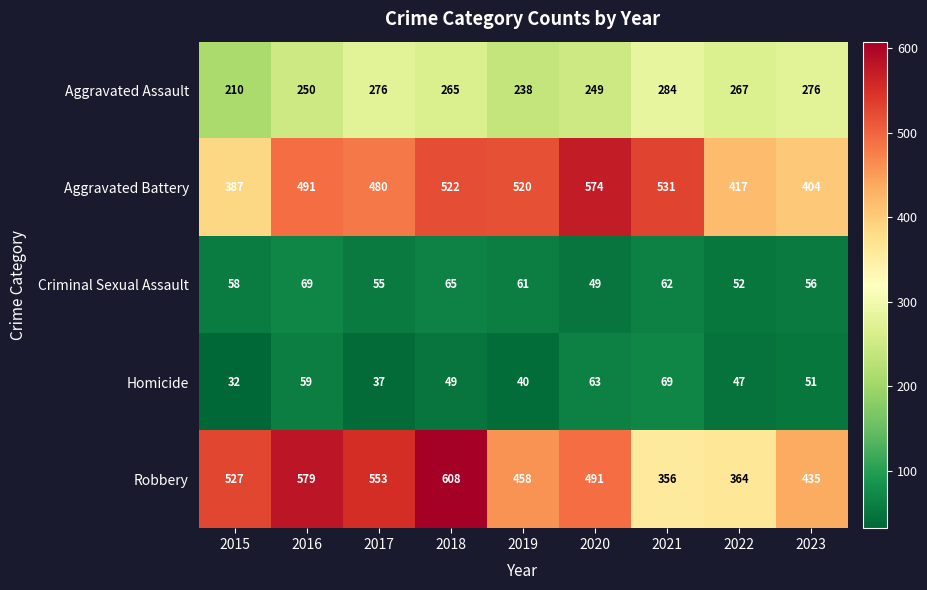

Which category has the highest value across all series?

2018